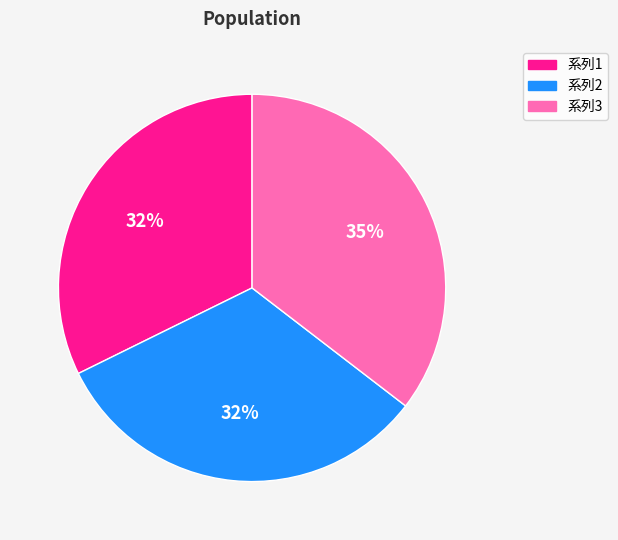

What is the ratio of the value at 系列3 to the value at 系列1?

1.1